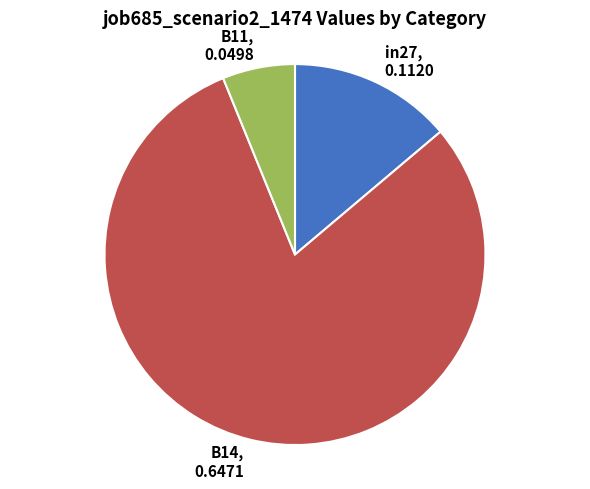

Which has a higher value, B14 or in27?

B14